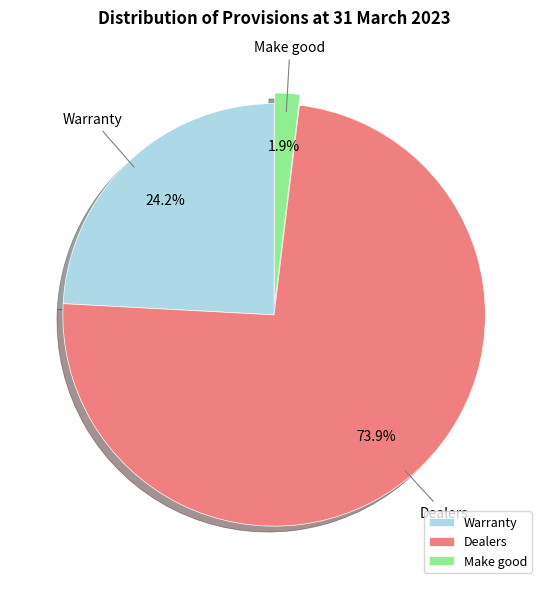

Rank the categories by value from highest to lowest.

Dealers, Warranty, Make good